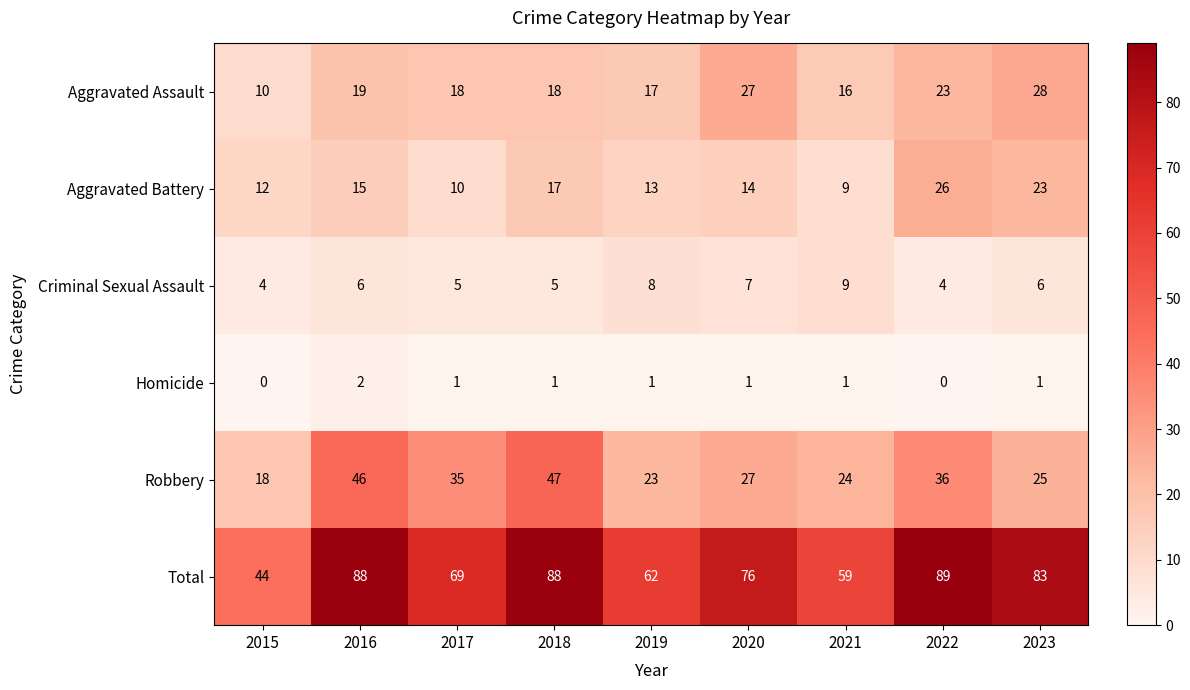

What is the sum of all Homicide values?

8